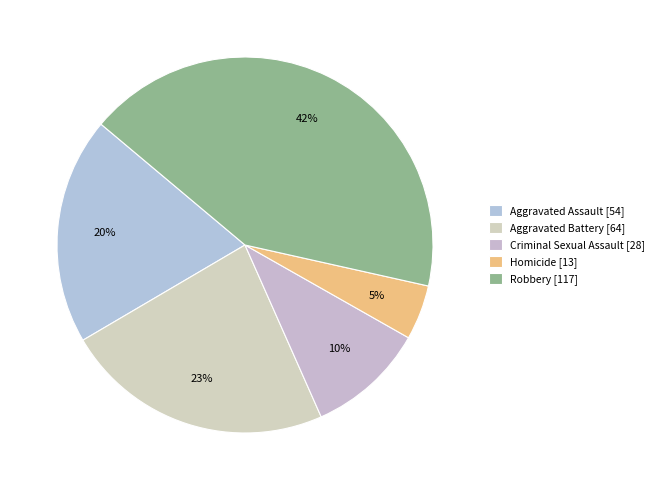

How many segments does this pie chart have?

5